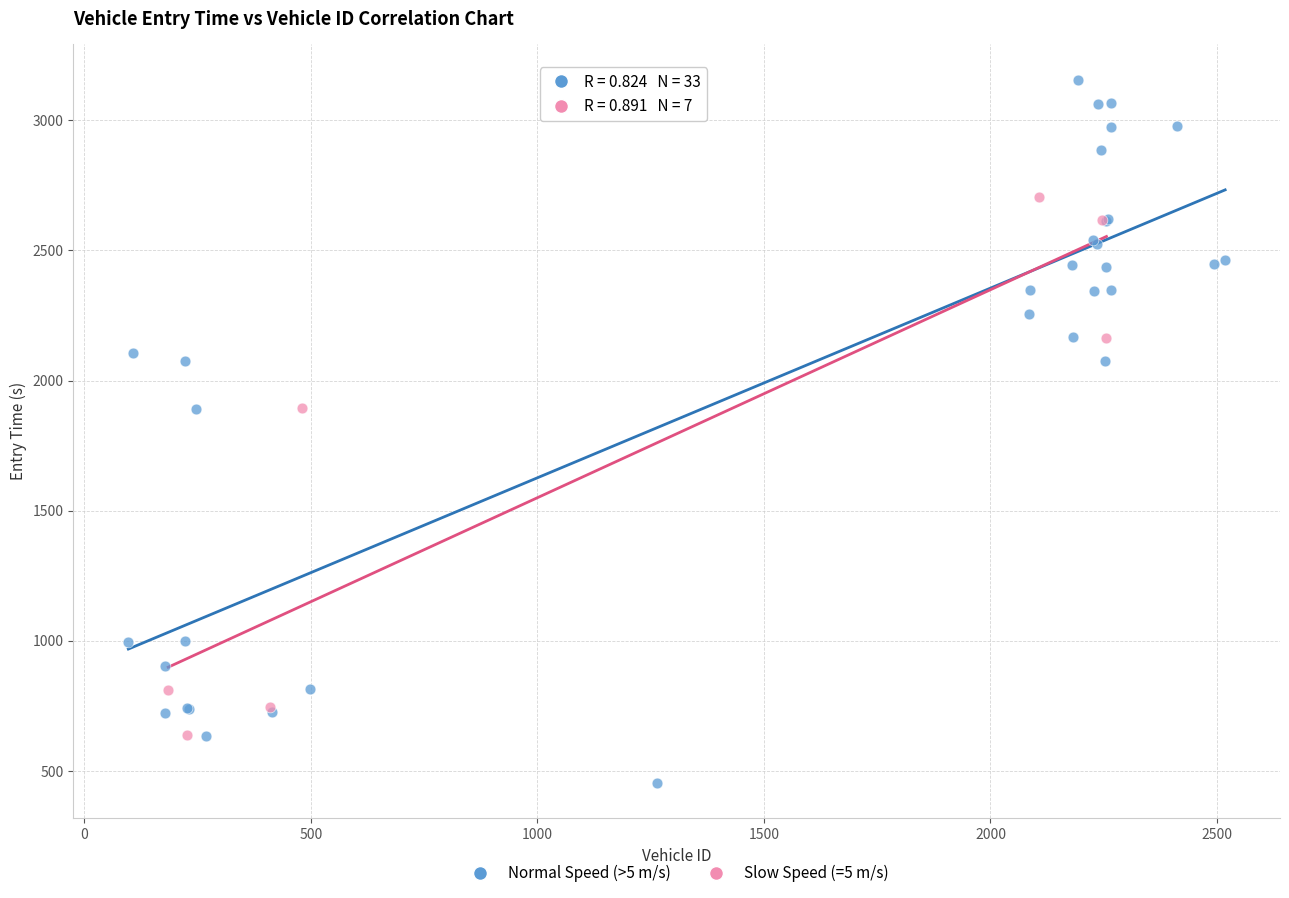

Which series has the widest spread of Y values?

Normal Speed (>5 m/s)